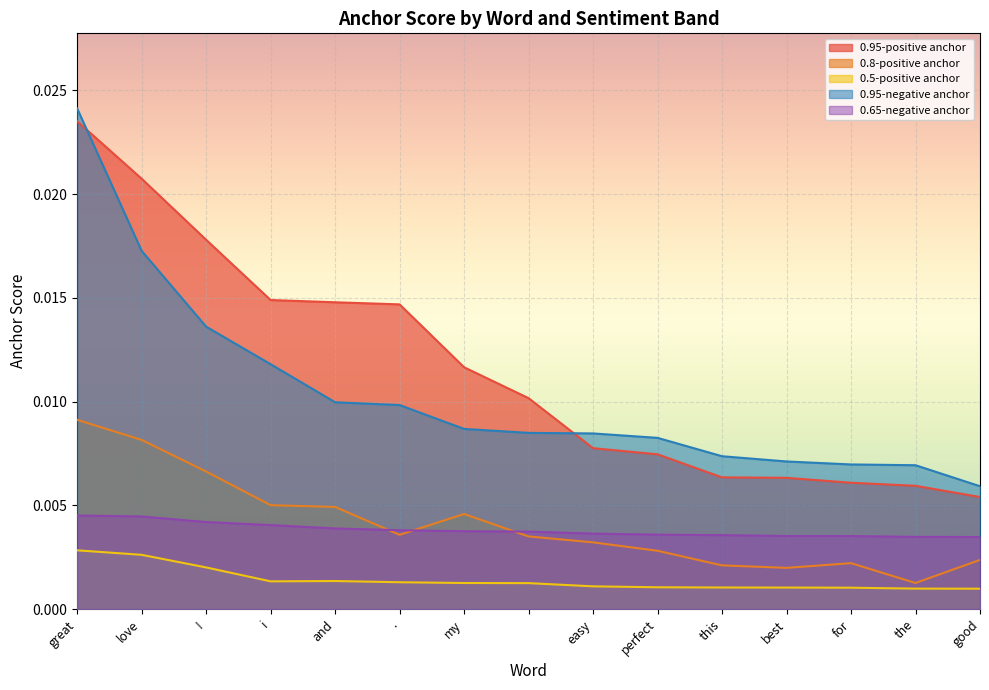

The value of 0.8-positive anchor at i is 0.0. True or false?

False